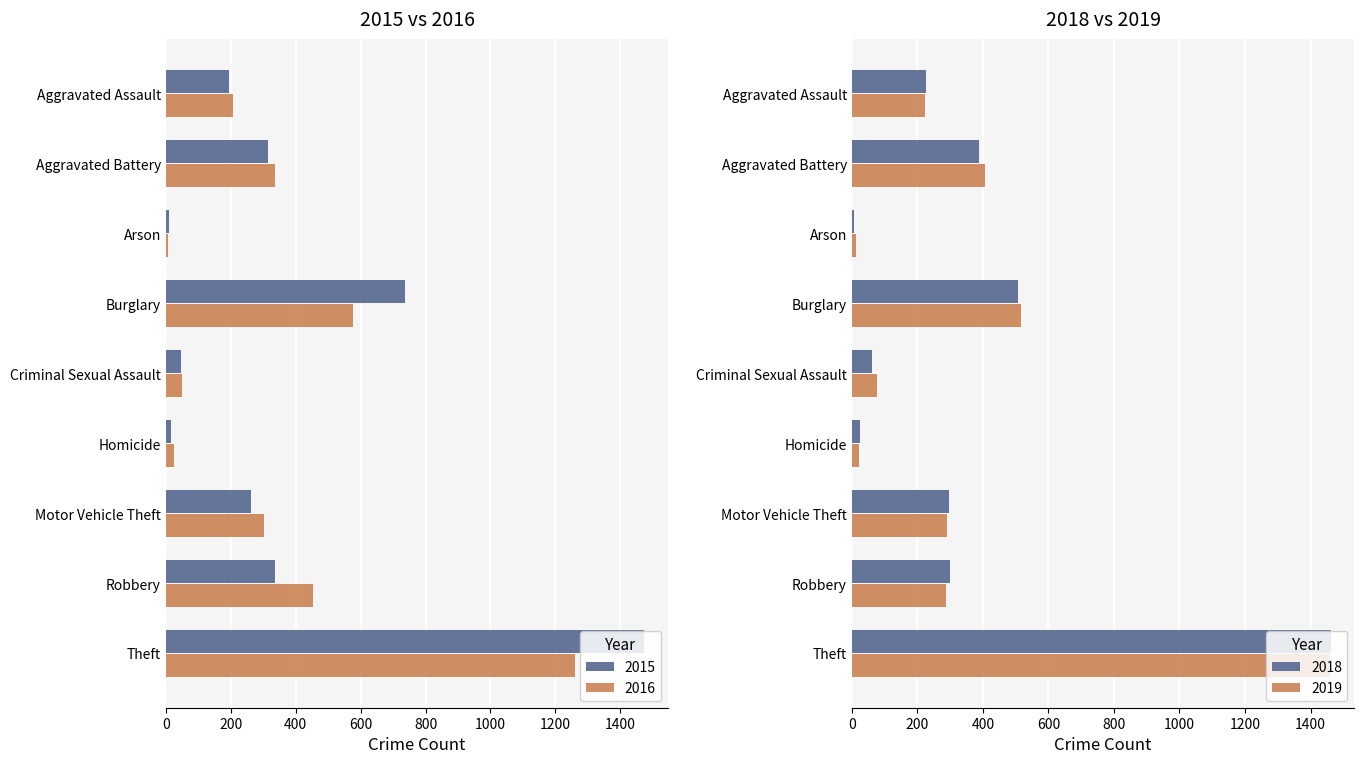

What is the sum of all 2018 values?

3272